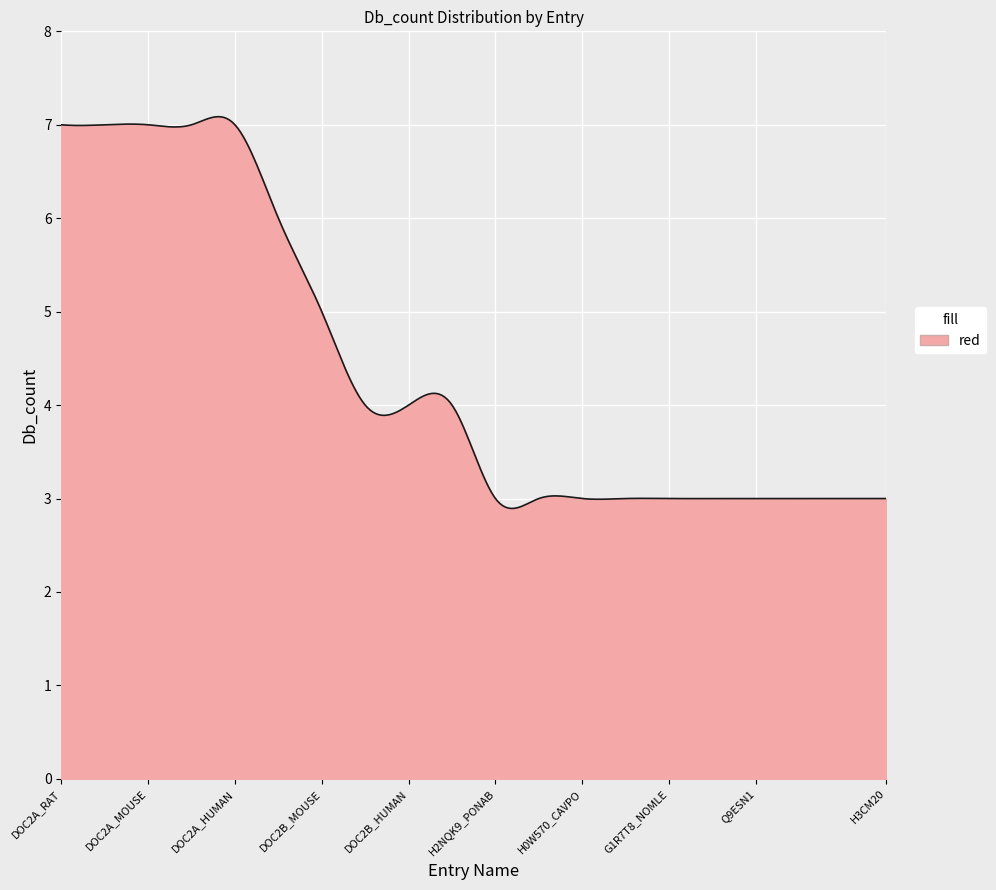

What is the greatest value displayed?

7.1